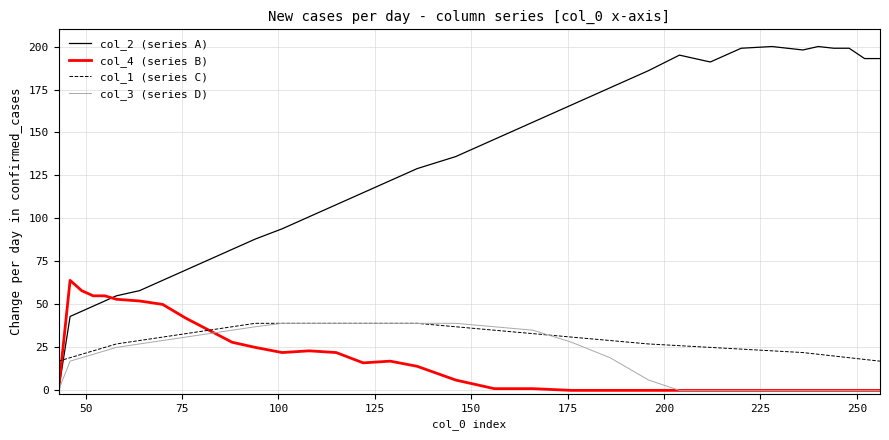

At how many categories does at least one series exceed 160?

13